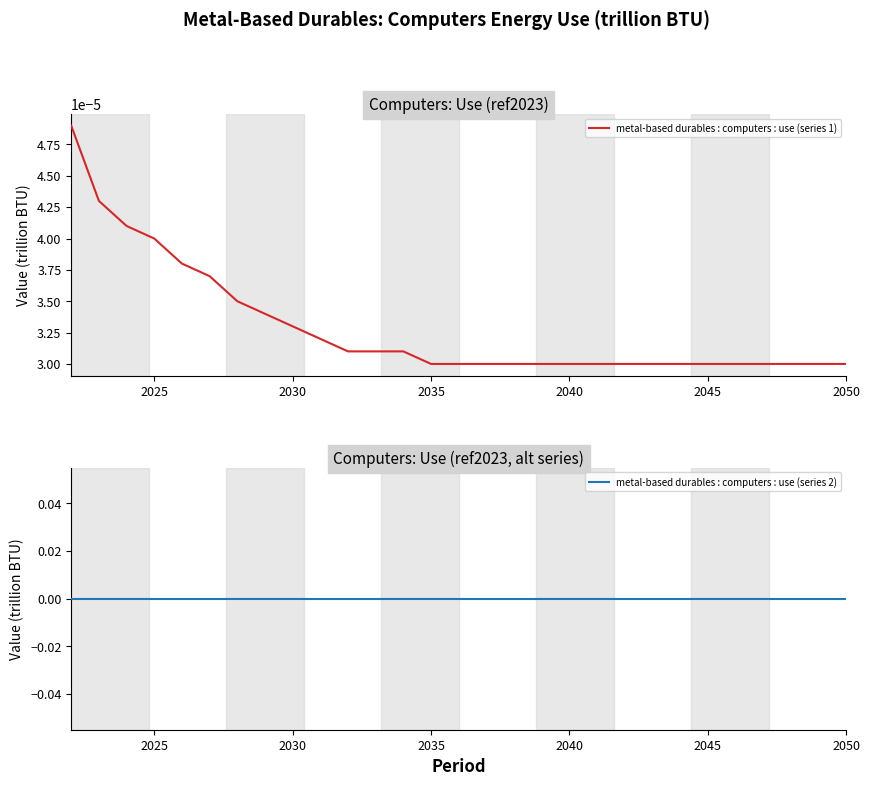

How many lines are shown in the chart?

2